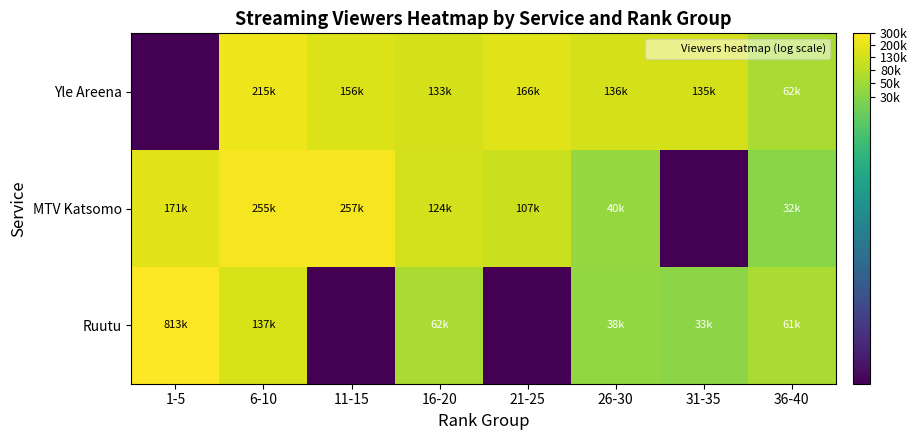

At 31-35, list the series in order from largest to smallest.

Yle Areena, Ruutu, MTV Katsomo